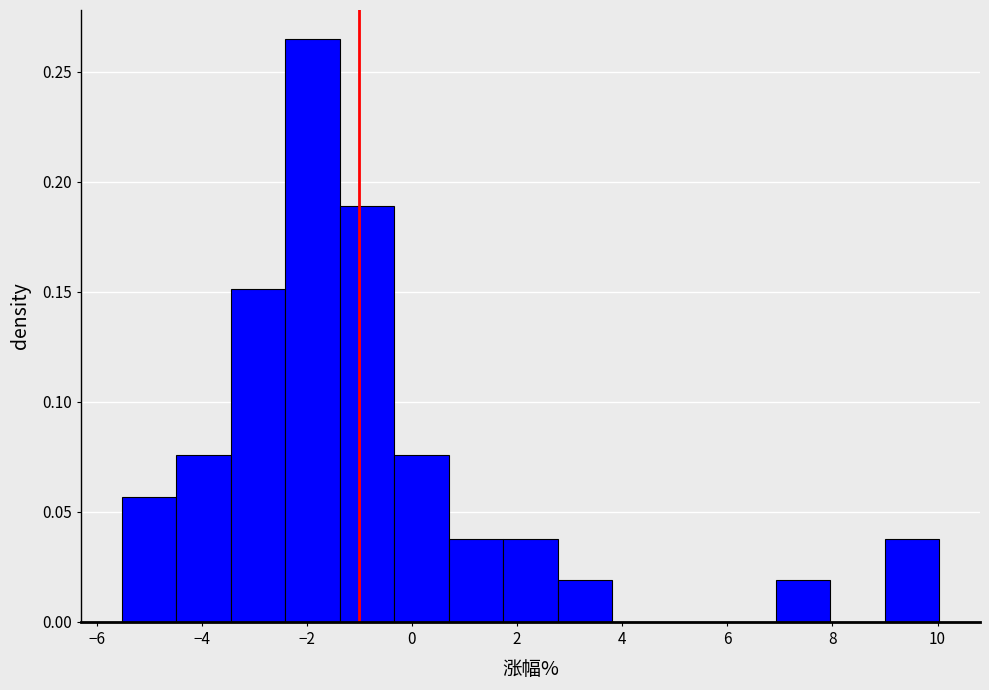

Which range on the x-axis has the tallest bar?

-2.4 to -1.4